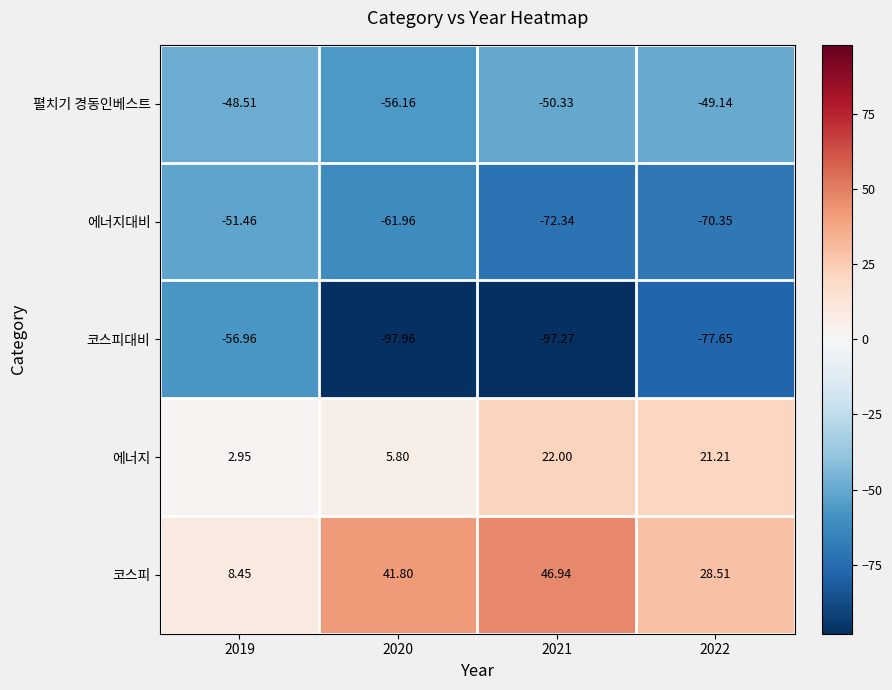

At 2022, list the series in order from largest to smallest.

코스피, 에너지, 펼치기 경동인베스트, 에너지대비, 코스피대비